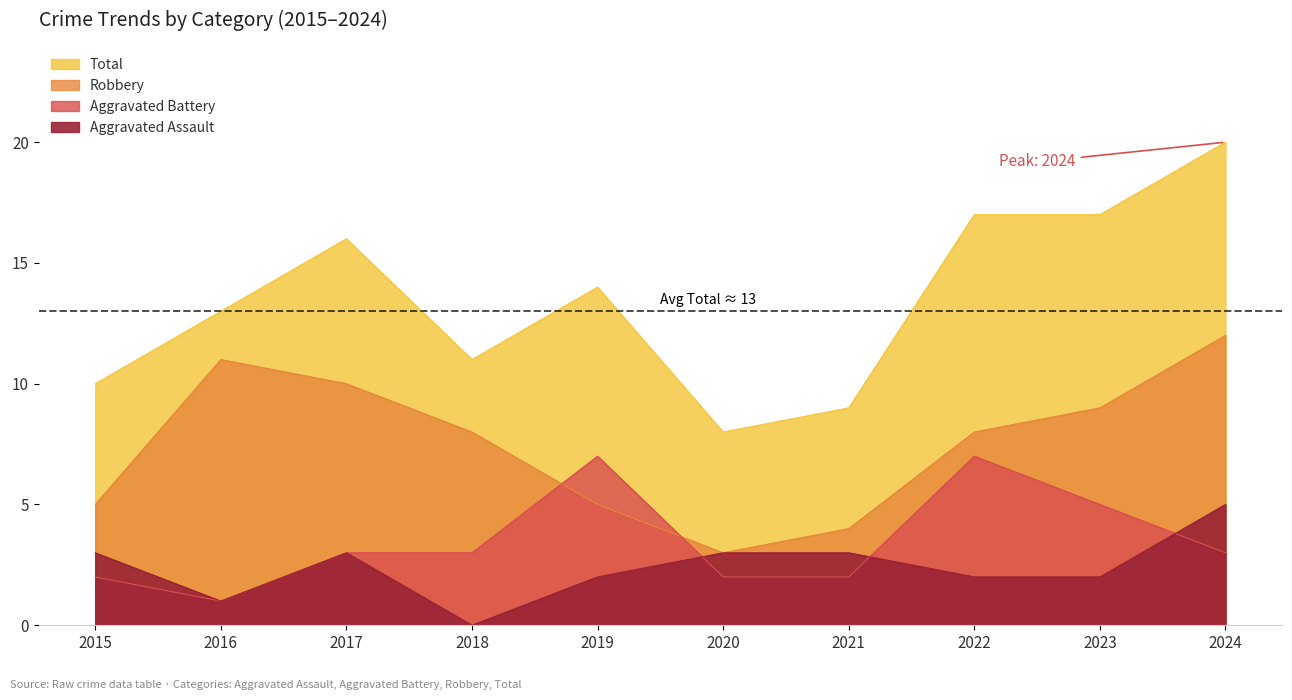

What is the maximum value for Aggravated Assault?

5